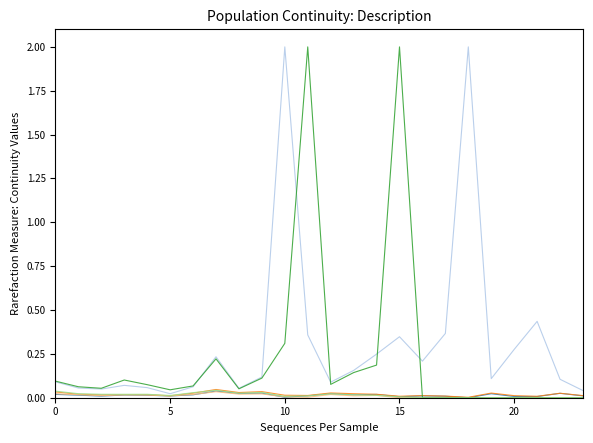

What is the maximum value shown in the chart?

2.0